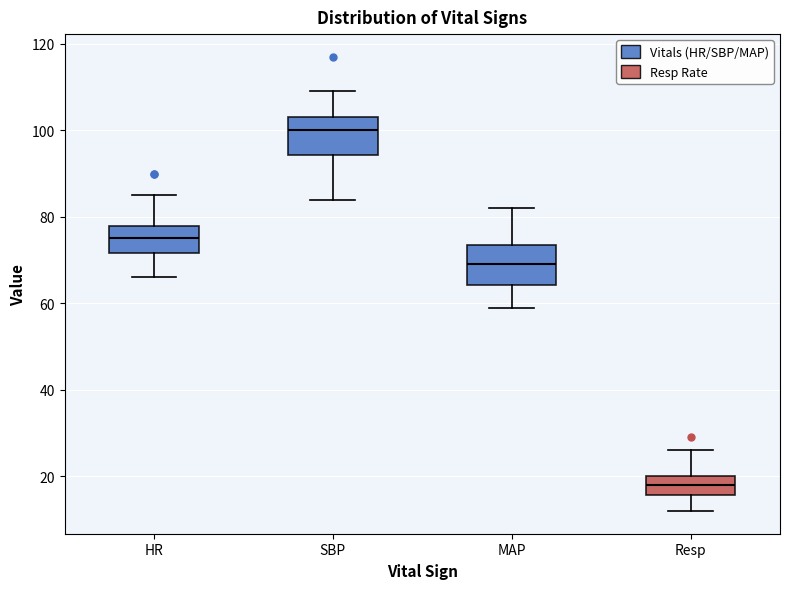

Where is the upper edge of the box for HR on the y-axis? The values are not printed on the chart, so give them approximately, as read against the axis.

78